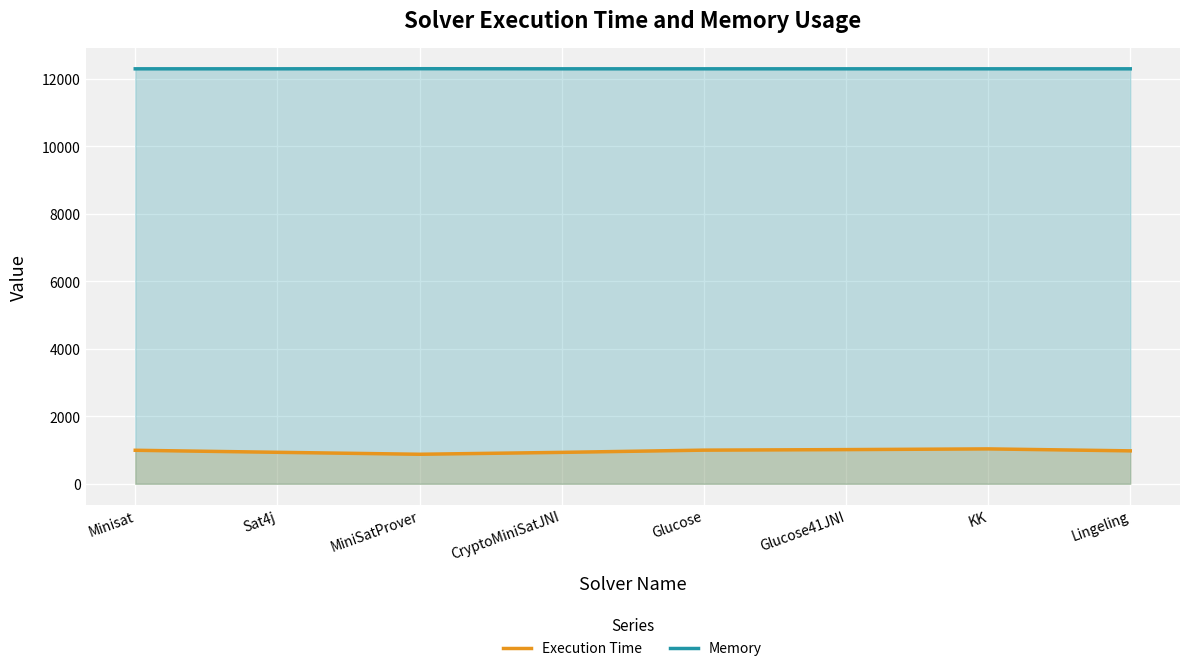

What is the total value across all series at Glucose41JNI?

13307